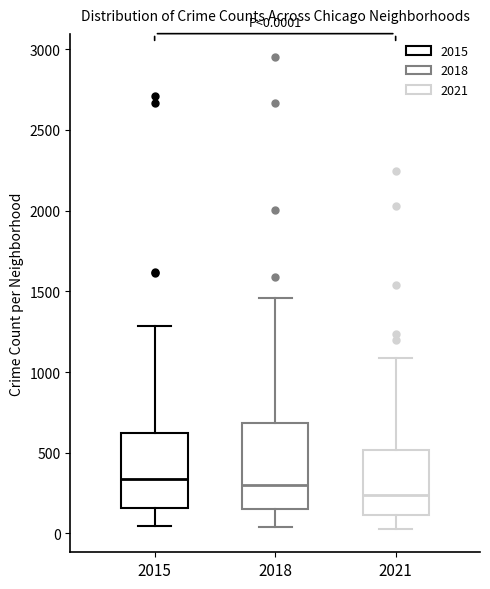

Which box is the tallest, from its lower edge to its upper edge?

2018